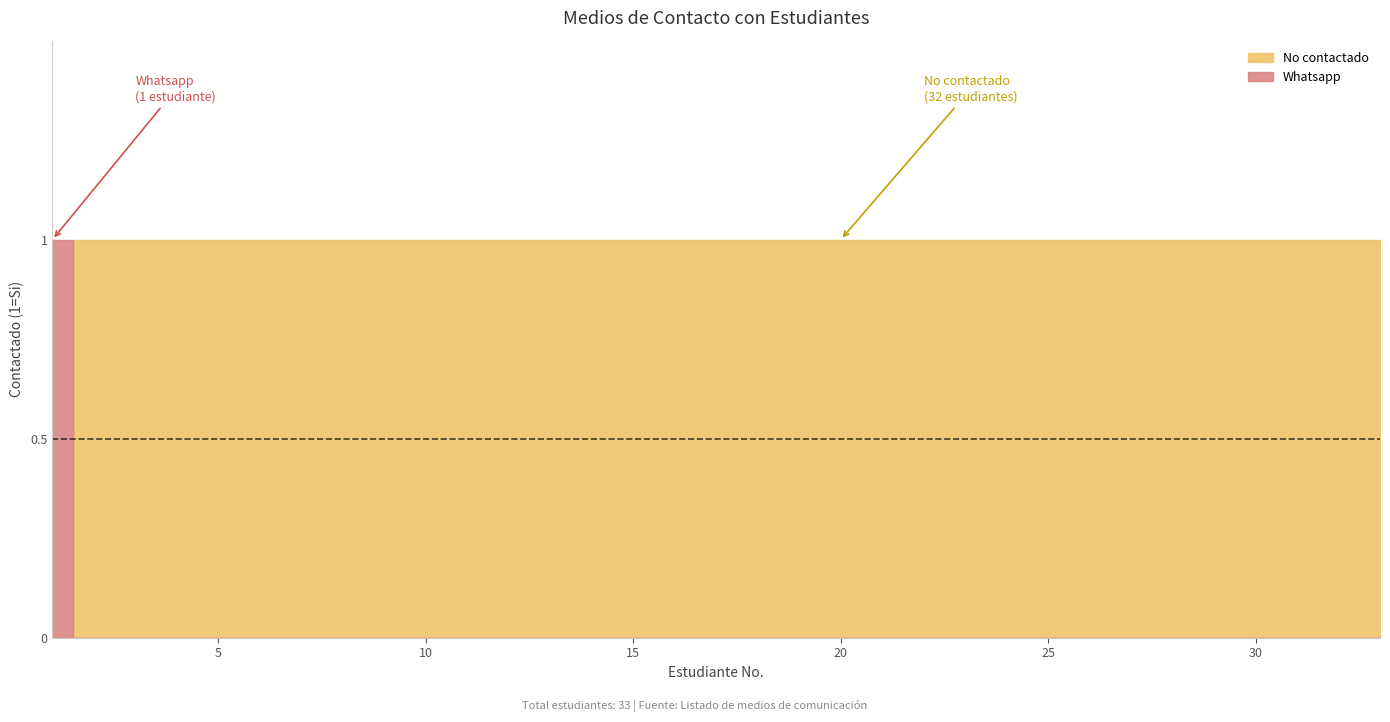

What is the total value across all series at No contactado?

1